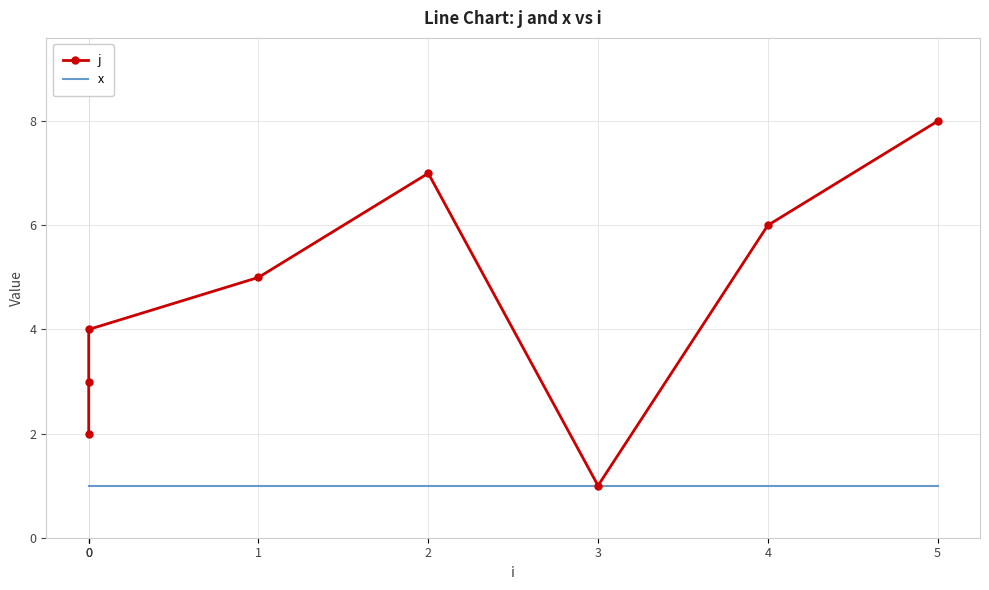

At which category does j reach its first local peak?

2